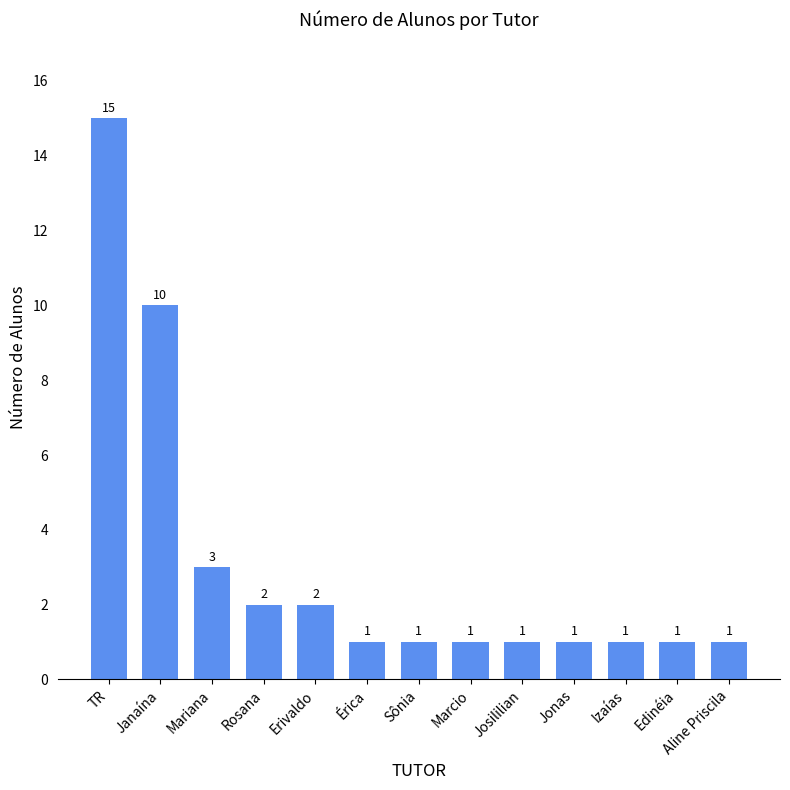

What is the value of the 2nd bar from the left?

10